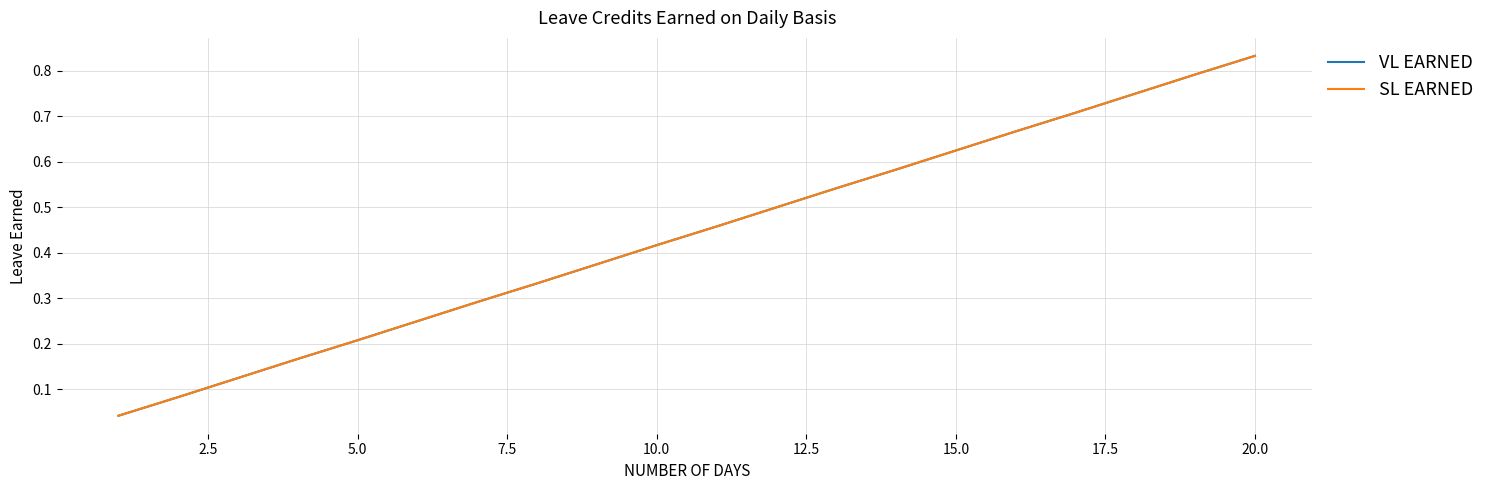

Does the chart have visible grid lines?

Yes